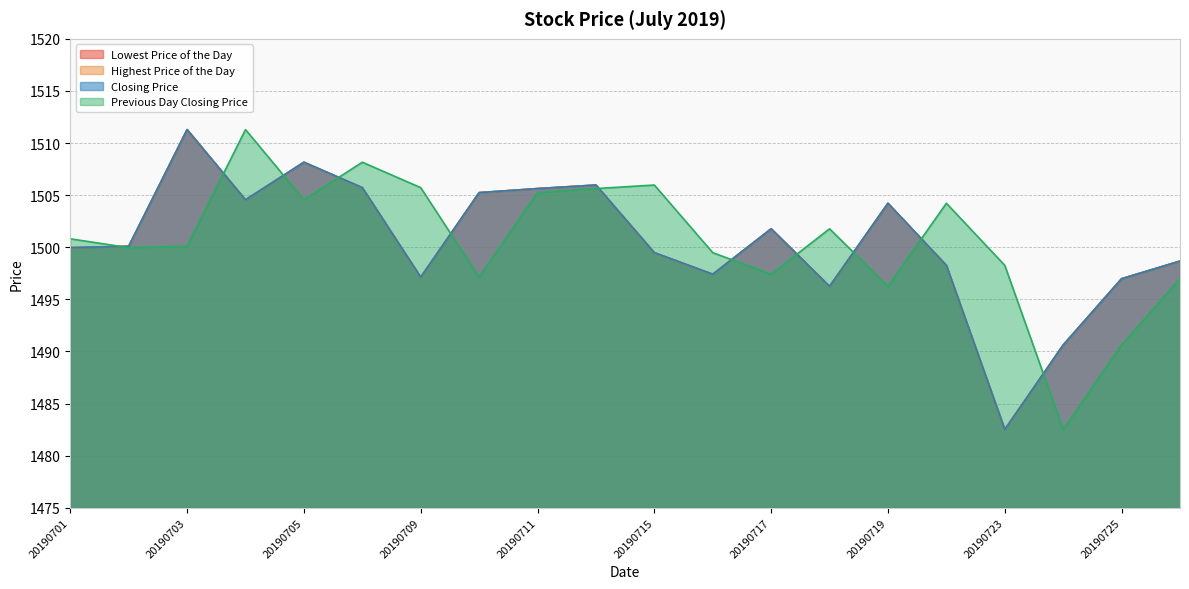

Reading left to right, what are all the values shown in this chart?

Lowest Price of the Day: 1500.0	1500.1	1511.3	1504.5	1508.2	1505.7	1497.1	1505.2	1505.6	1506.0	1499.5	1497.4	1501.8	1496.2	1504.2	1498.3	1482.5	1490.6	1497.0	1498.7
Highest Price of the Day: 1500.0	1500.1	1511.3	1504.5	1508.2	1505.7	1497.1	1505.2	1505.6	1506.0	1499.5	1497.4	1501.8	1496.2	1504.2	1498.3	1482.5	1490.6	1497.0	1498.7
Closing Price: 1500.0	1500.1	1511.3	1504.5	1508.2	1505.7	1497.1	1505.2	1505.6	1506.0	1499.5	1497.4	1501.8	1496.2	1504.2	1498.3	1482.5	1490.6	1497.0	1498.7
Previous Day Closing Price: 1500.8	1500.0	1500.1	1511.3	1504.5	1508.2	1505.7	1497.1	1505.2	1505.6	1506.0	1499.5	1497.4	1501.8	1496.2	1504.2	1498.3	1482.5	1490.6	1497.0